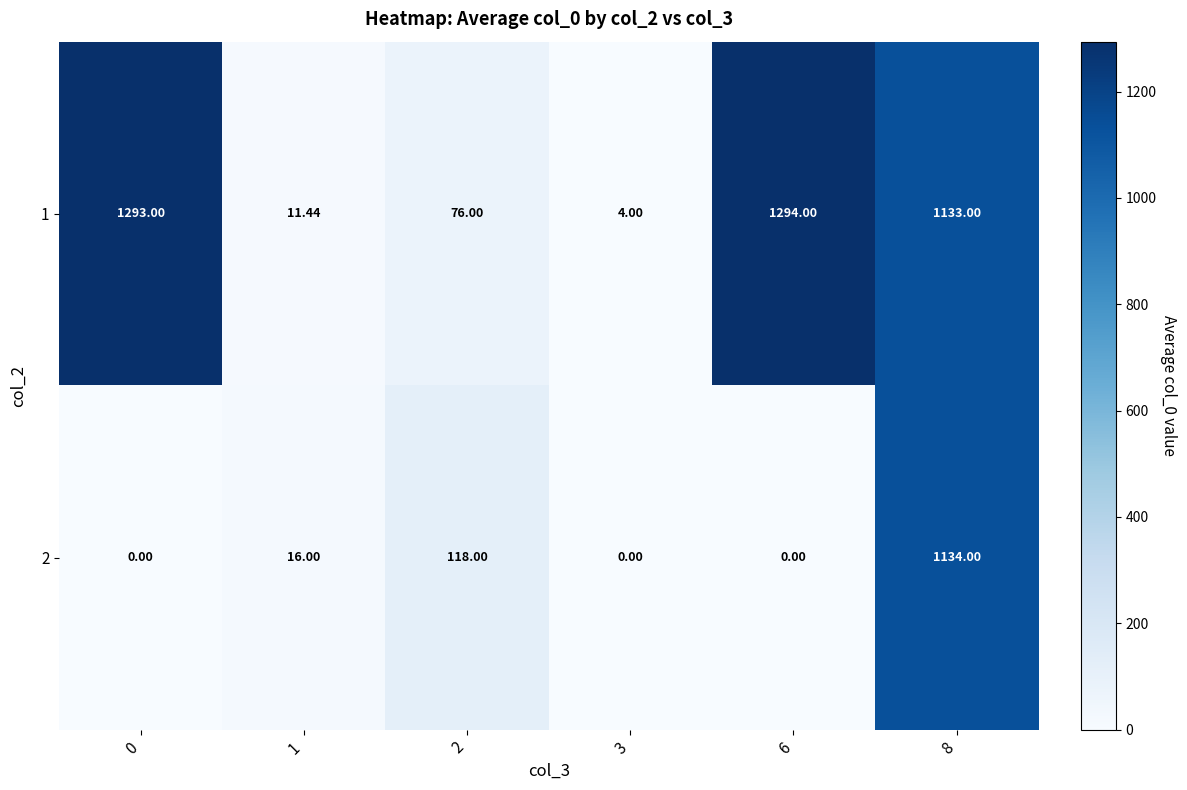

Is the value of 2 at 3 greater than the value of 1 at 8?

No